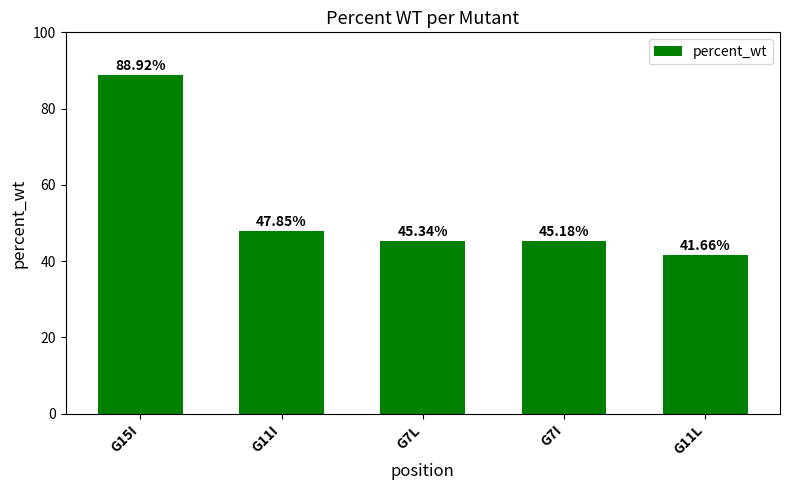

Reading right to left, what are all the values shown in this chart?

G11L=41.7	G7I=45.2	G7L=45.3	G11I=47.9	G15I=88.9